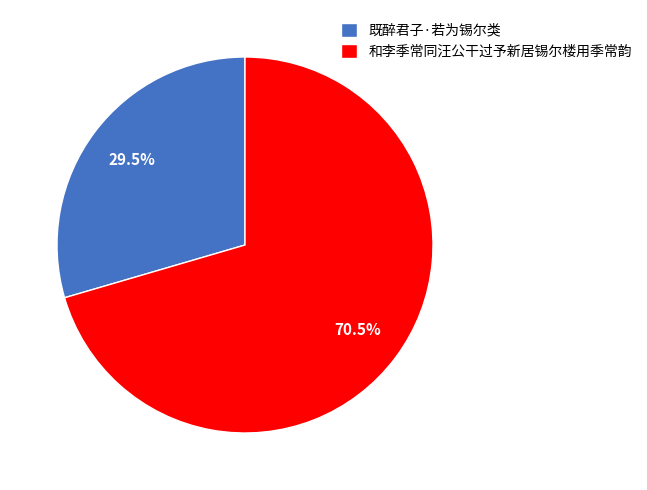

Does 既醉君子·若为锡尔类 represent more than half of the total?

No